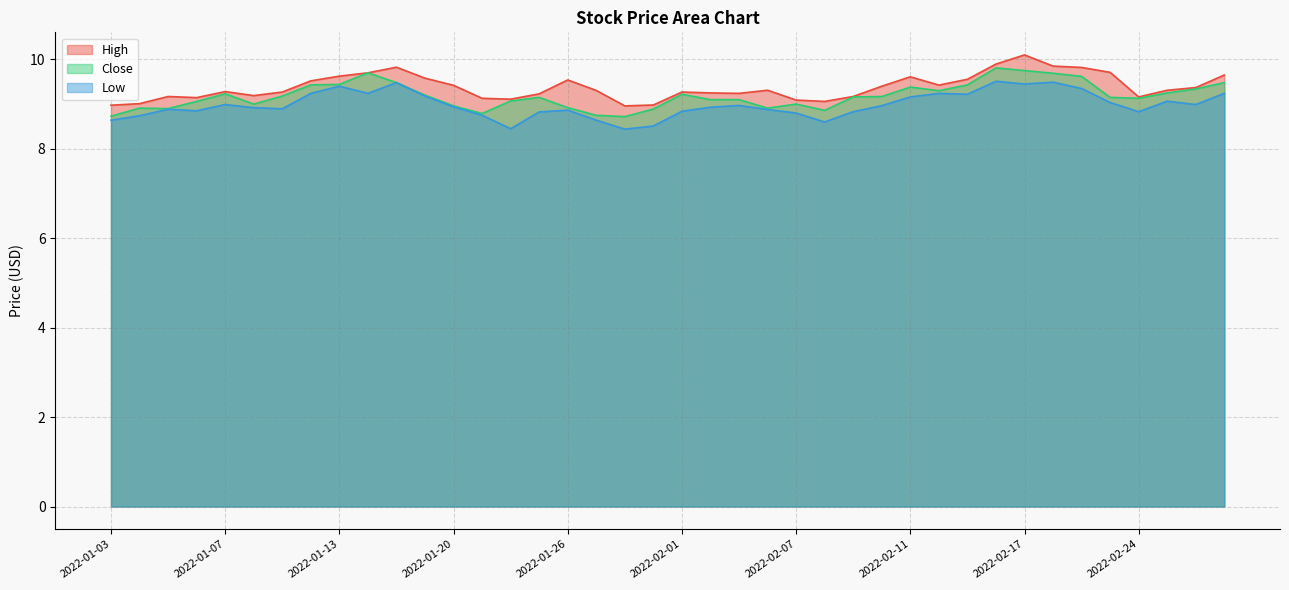

True or false: High and Low cross at least once.

False